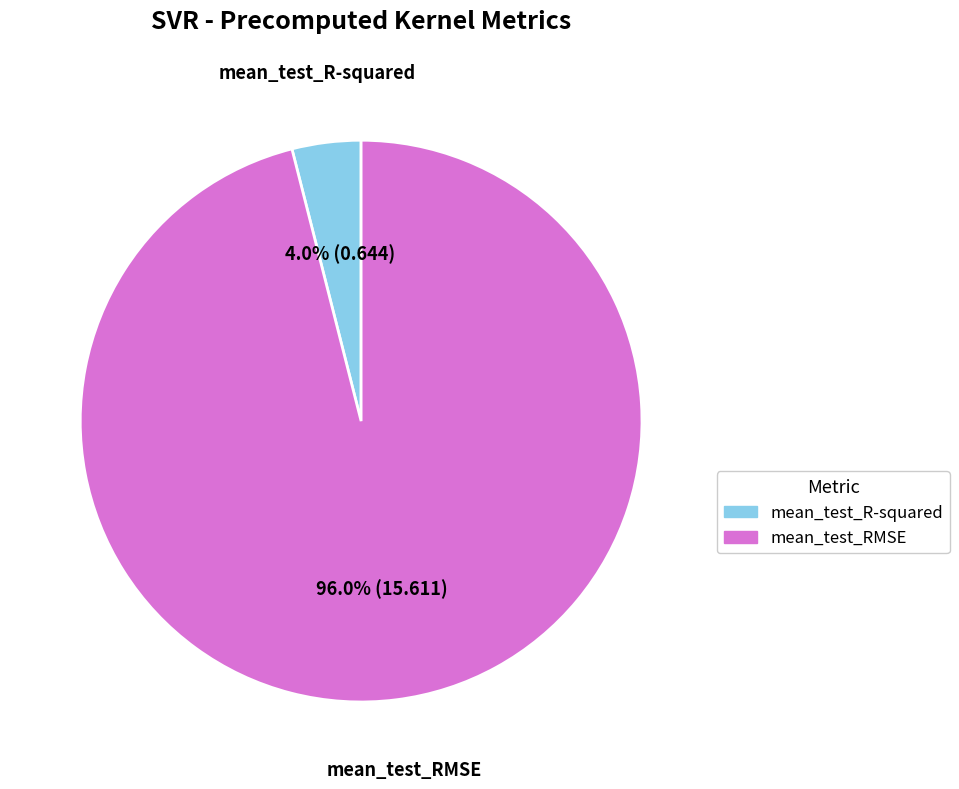

To the nearest percent, what is the average slice percentage?

50%